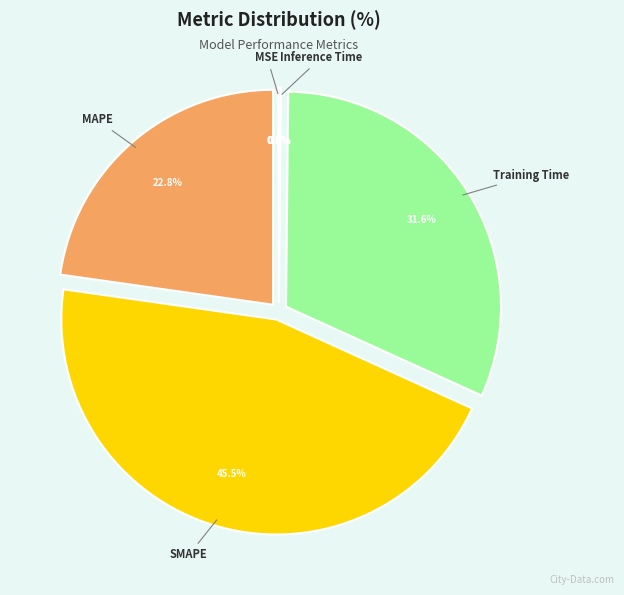

Combined, do SMAPE and Training Time account for over 50%?

Yes